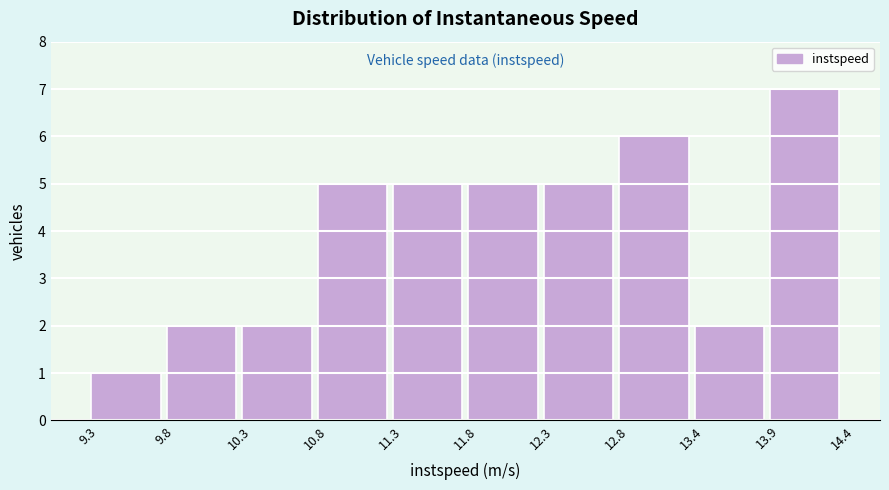

Reading left to right, transcribe this chart: for each bar, give the range it covers on the x-axis and its height. The values are not printed on the chart, so give them approximately, as read against the axis.

9.3 to 9.8: 1
9.8 to 10.3: 2
10.3 to 10.8: 2
10.8 to 11.3: 5
11.3 to 11.8: 5
11.8 to 12.3: 5
12.3 to 12.8: 5
12.8 to 13.4: 6
13.4 to 13.9: 2
13.9 to 14.4: 7